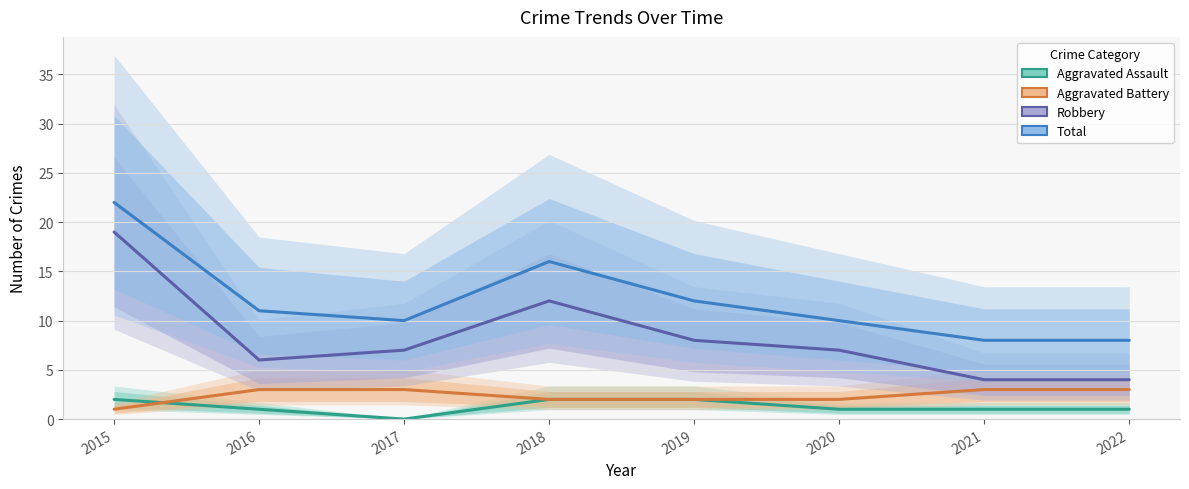

Reading right to left, list all the values displayed in this chart.

Aggravated Assault: 2022=1	2021=1	2020=1	2019=2	2018=2	2017=0	2016=1	2015=2
Aggravated Battery: 2022=3	2021=3	2020=2	2019=2	2018=2	2017=3	2016=3	2015=1
Robbery: 2022=4	2021=4	2020=7	2019=8	2018=12	2017=7	2016=6	2015=19
Total: 2022=8	2021=8	2020=10	2019=12	2018=16	2017=10	2016=11	2015=22